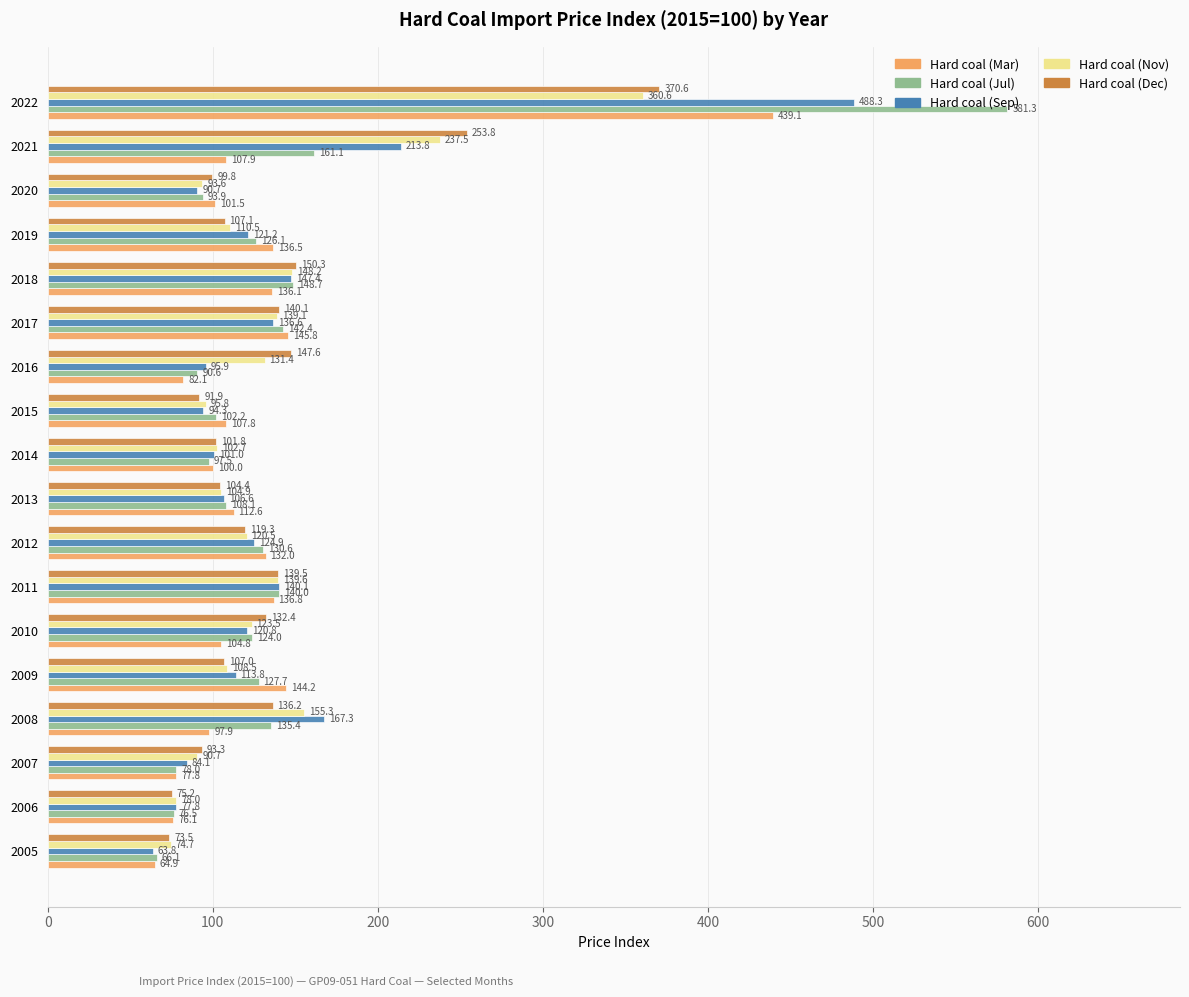

What is the difference between the highest and lowest values at 2012?

12.7